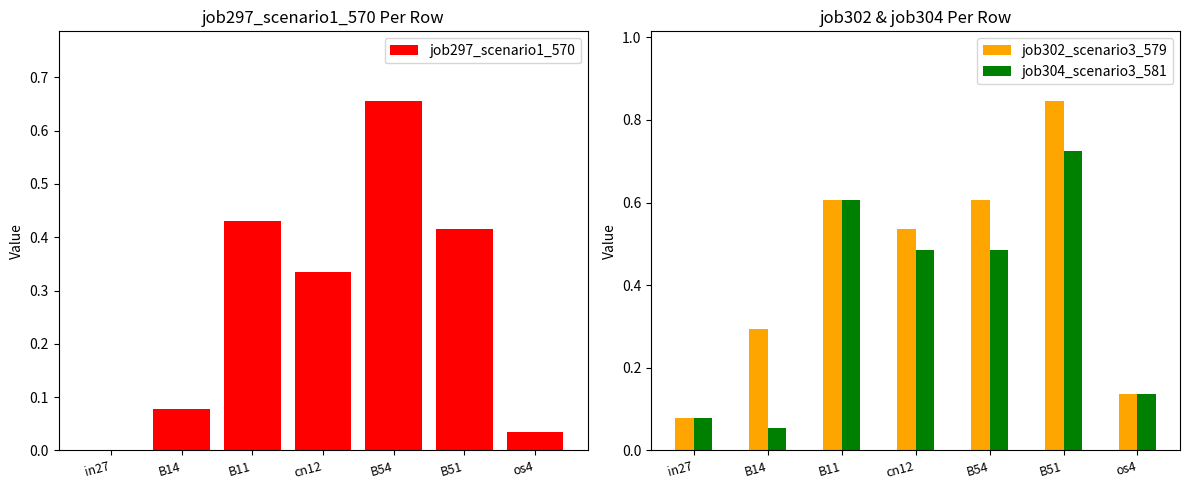

Between cn12 and B54, which series saw the biggest shift?

job302_scenario3_579